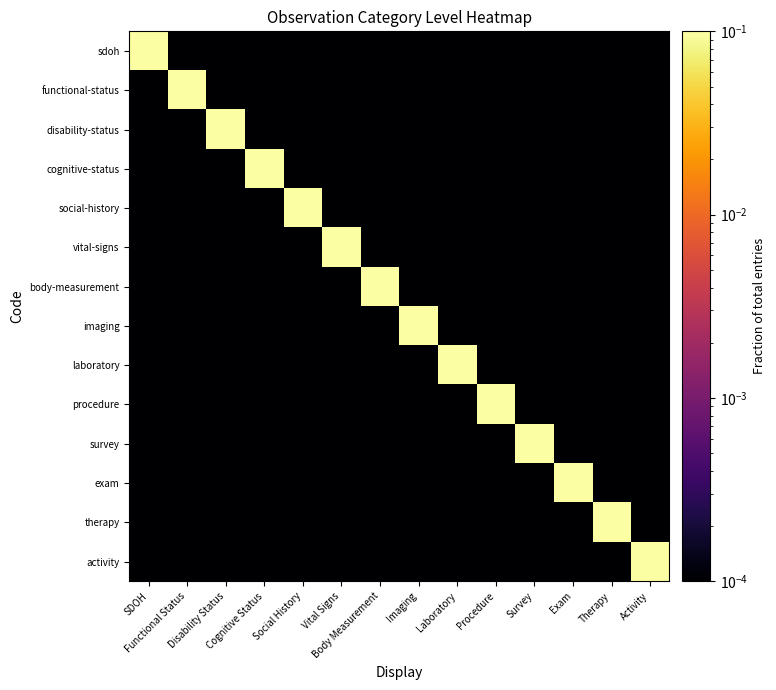

Reading left to right, what are all the values shown in this chart?

sdoh: SDOH=0.1	Functional Status=0.0	Disability Status=0.0	Cognitive Status=0.0	Social History=0.0	Vital Signs=0.0	Body Measurement=0.0	Imaging=0.0	Laboratory=0.0	Procedure=0.0	Survey=0.0	Exam=0.0	Therapy=0.0	Activity=0.0
functional-status: SDOH=0.0	Functional Status=0.1	Disability Status=0.0	Cognitive Status=0.0	Social History=0.0	Vital Signs=0.0	Body Measurement=0.0	Imaging=0.0	Laboratory=0.0	Procedure=0.0	Survey=0.0	Exam=0.0	Therapy=0.0	Activity=0.0
disability-status: SDOH=0.0	Functional Status=0.0	Disability Status=0.1	Cognitive Status=0.0	Social History=0.0	Vital Signs=0.0	Body Measurement=0.0	Imaging=0.0	Laboratory=0.0	Procedure=0.0	Survey=0.0	Exam=0.0	Therapy=0.0	Activity=0.0
cognitive-status: SDOH=0.0	Functional Status=0.0	Disability Status=0.0	Cognitive Status=0.1	Social History=0.0	Vital Signs=0.0	Body Measurement=0.0	Imaging=0.0	Laboratory=0.0	Procedure=0.0	Survey=0.0	Exam=0.0	Therapy=0.0	Activity=0.0
social-history: SDOH=0.0	Functional Status=0.0	Disability Status=0.0	Cognitive Status=0.0	Social History=0.1	Vital Signs=0.0	Body Measurement=0.0	Imaging=0.0	Laboratory=0.0	Procedure=0.0	Survey=0.0	Exam=0.0	Therapy=0.0	Activity=0.0
vital-signs: SDOH=0.0	Functional Status=0.0	Disability Status=0.0	Cognitive Status=0.0	Social History=0.0	Vital Signs=0.1	Body Measurement=0.0	Imaging=0.0	Laboratory=0.0	Procedure=0.0	Survey=0.0	Exam=0.0	Therapy=0.0	Activity=0.0
body-measurement: SDOH=0.0	Functional Status=0.0	Disability Status=0.0	Cognitive Status=0.0	Social History=0.0	Vital Signs=0.0	Body Measurement=0.1	Imaging=0.0	Laboratory=0.0	Procedure=0.0	Survey=0.0	Exam=0.0	Therapy=0.0	Activity=0.0
imaging: SDOH=0.0	Functional Status=0.0	Disability Status=0.0	Cognitive Status=0.0	Social History=0.0	Vital Signs=0.0	Body Measurement=0.0	Imaging=0.1	Laboratory=0.0	Procedure=0.0	Survey=0.0	Exam=0.0	Therapy=0.0	Activity=0.0
laboratory: SDOH=0.0	Functional Status=0.0	Disability Status=0.0	Cognitive Status=0.0	Social History=0.0	Vital Signs=0.0	Body Measurement=0.0	Imaging=0.0	Laboratory=0.1	Procedure=0.0	Survey=0.0	Exam=0.0	Therapy=0.0	Activity=0.0
procedure: SDOH=0.0	Functional Status=0.0	Disability Status=0.0	Cognitive Status=0.0	Social History=0.0	Vital Signs=0.0	Body Measurement=0.0	Imaging=0.0	Laboratory=0.0	Procedure=0.1	Survey=0.0	Exam=0.0	Therapy=0.0	Activity=0.0
survey: SDOH=0.0	Functional Status=0.0	Disability Status=0.0	Cognitive Status=0.0	Social History=0.0	Vital Signs=0.0	Body Measurement=0.0	Imaging=0.0	Laboratory=0.0	Procedure=0.0	Survey=0.1	Exam=0.0	Therapy=0.0	Activity=0.0
exam: SDOH=0.0	Functional Status=0.0	Disability Status=0.0	Cognitive Status=0.0	Social History=0.0	Vital Signs=0.0	Body Measurement=0.0	Imaging=0.0	Laboratory=0.0	Procedure=0.0	Survey=0.0	Exam=0.1	Therapy=0.0	Activity=0.0
therapy: SDOH=0.0	Functional Status=0.0	Disability Status=0.0	Cognitive Status=0.0	Social History=0.0	Vital Signs=0.0	Body Measurement=0.0	Imaging=0.0	Laboratory=0.0	Procedure=0.0	Survey=0.0	Exam=0.0	Therapy=0.1	Activity=0.0
activity: SDOH=0.0	Functional Status=0.0	Disability Status=0.0	Cognitive Status=0.0	Social History=0.0	Vital Signs=0.0	Body Measurement=0.0	Imaging=0.0	Laboratory=0.0	Procedure=0.0	Survey=0.0	Exam=0.0	Therapy=0.0	Activity=0.1